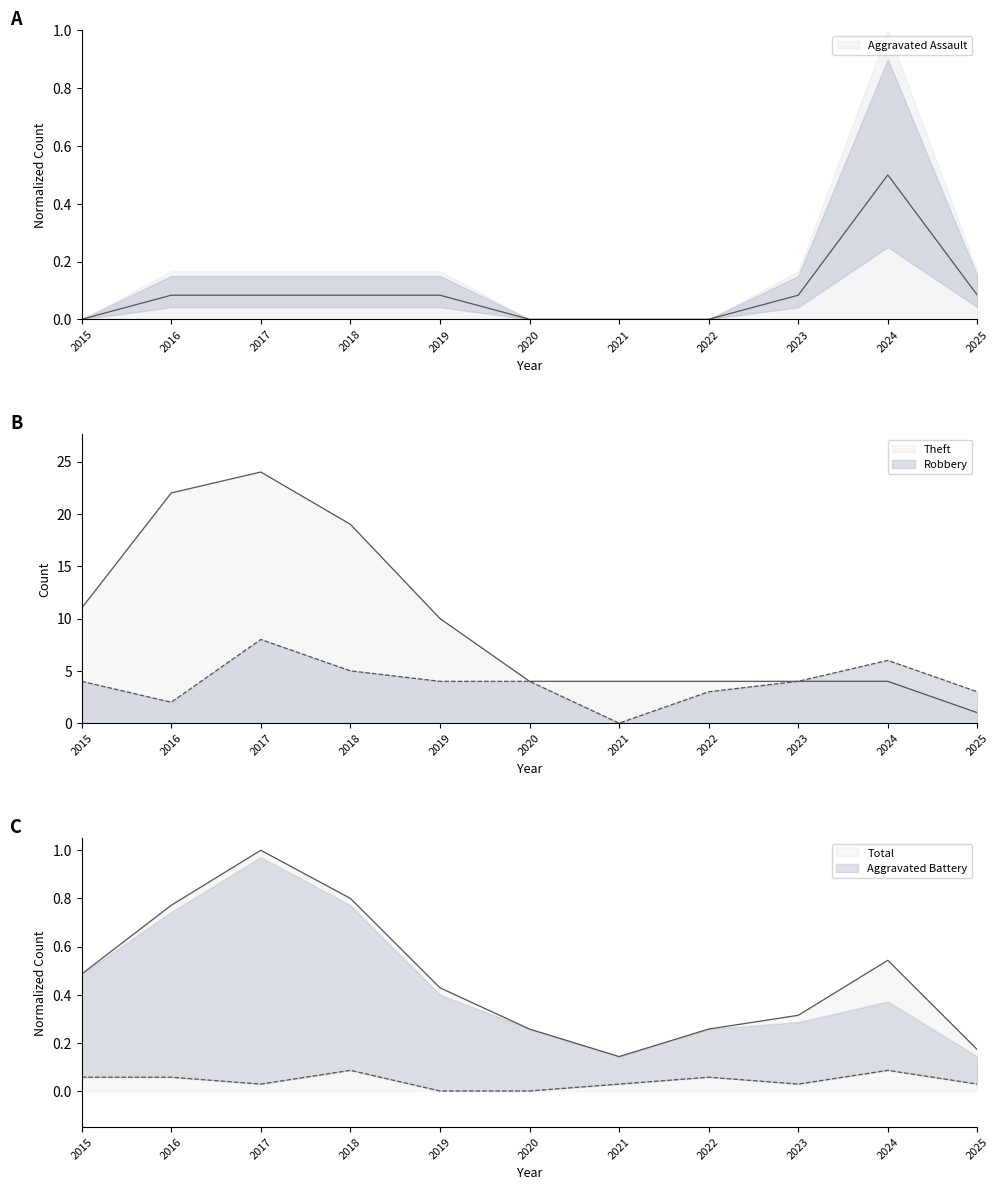

What is the greatest value displayed?

24.0